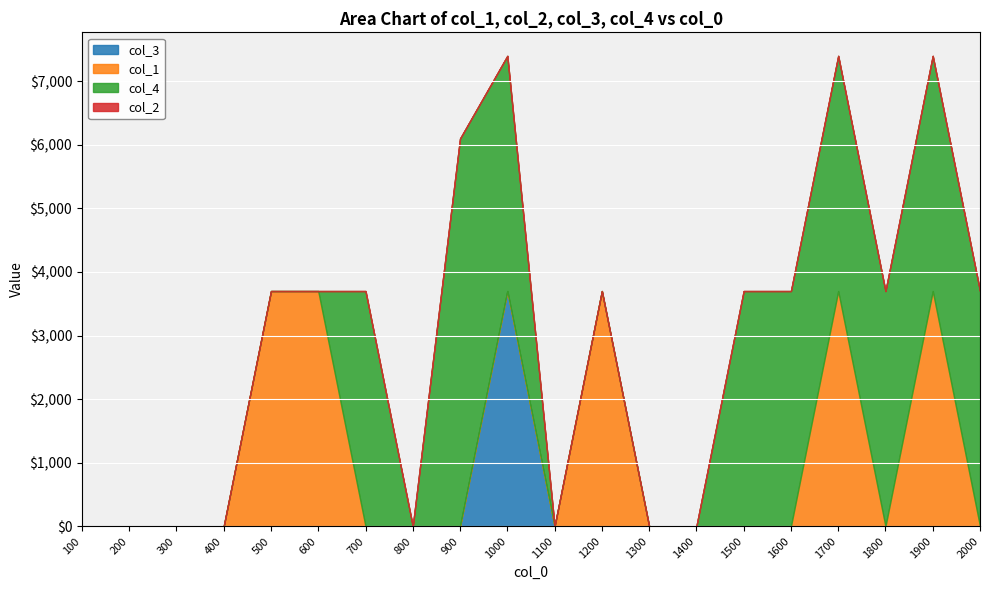

What is the maximum value shown in the chart?

6100